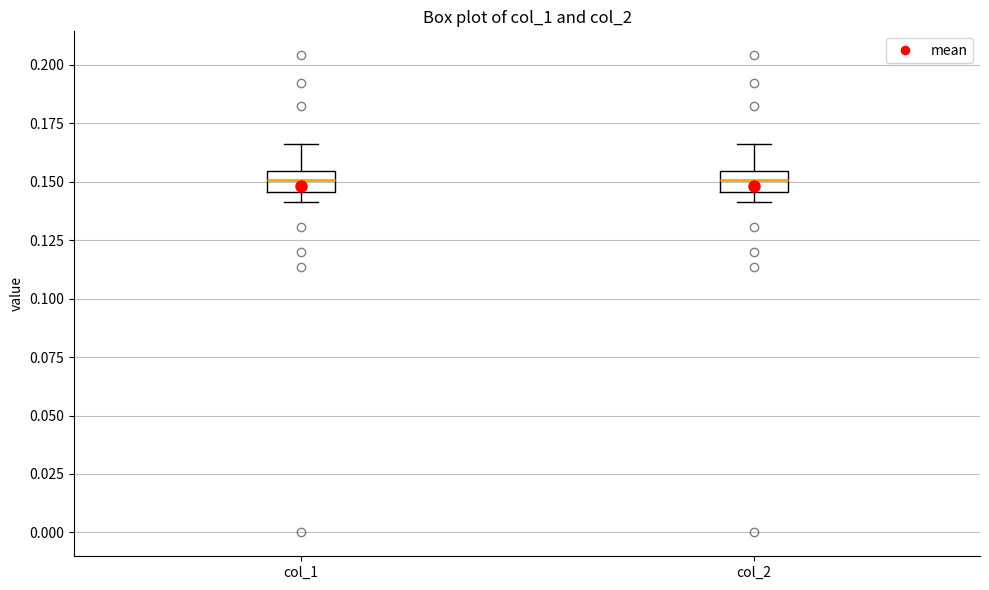

Reading left to right, transcribe this box plot: for each box, give where its median line is, the range the box spans, and where its two whiskers end, as read against the y-axis. The values are not printed on the chart, so give them approximately, as read against the axis.

col_1: median 0.150, box 0.145 to 0.155, whiskers 0.140 to 0.165
col_2: median 0.150, box 0.145 to 0.155, whiskers 0.140 to 0.165